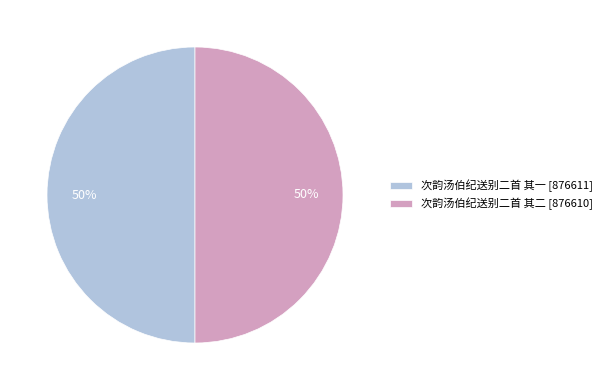

To the nearest percent, what portion does 次韵汤伯纪送别二首 其二 represent?

50%